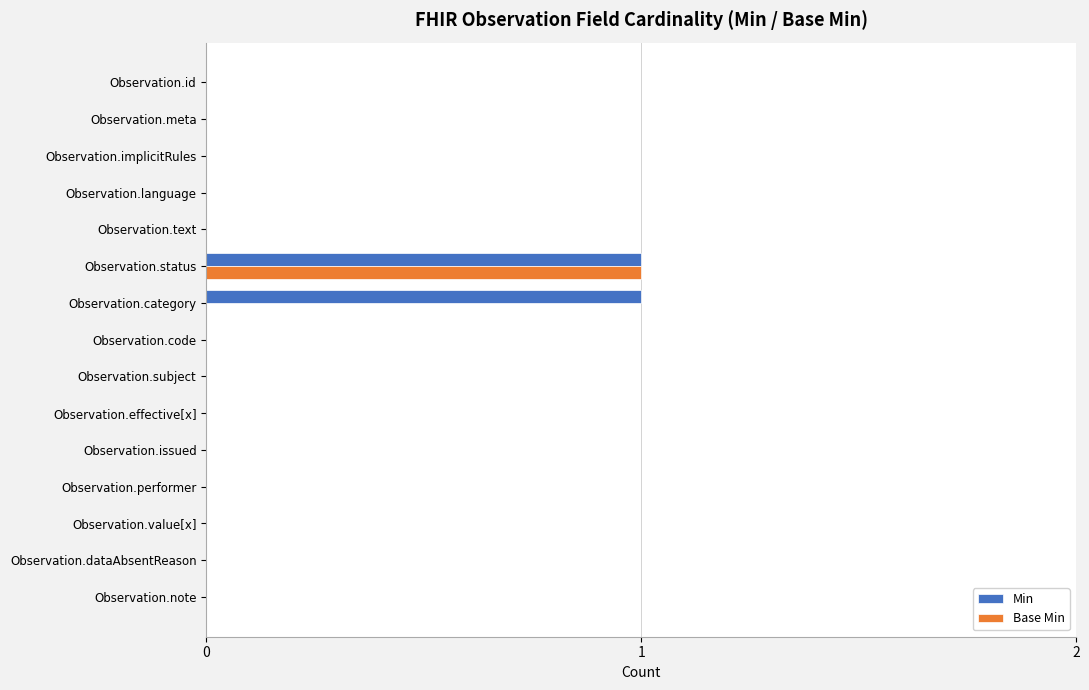

The Min series shows -1 at Observation.note. True or false?

False